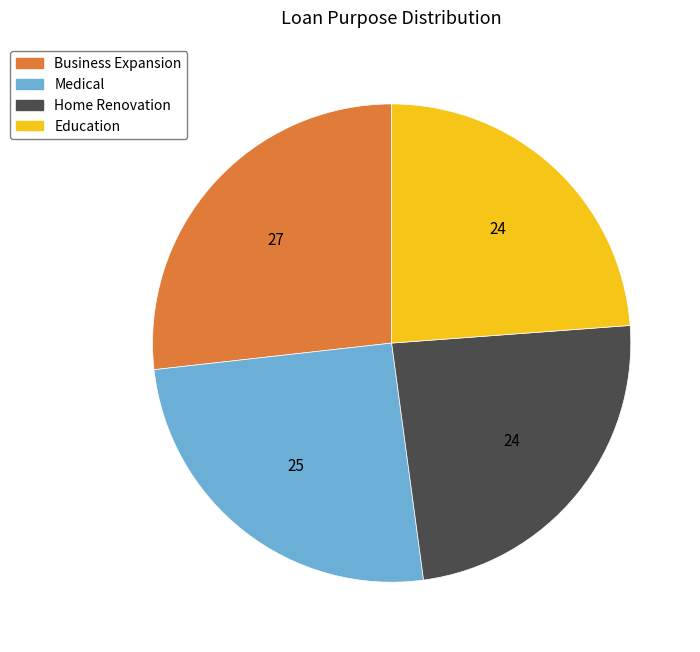

How many slices are in this pie chart?

4